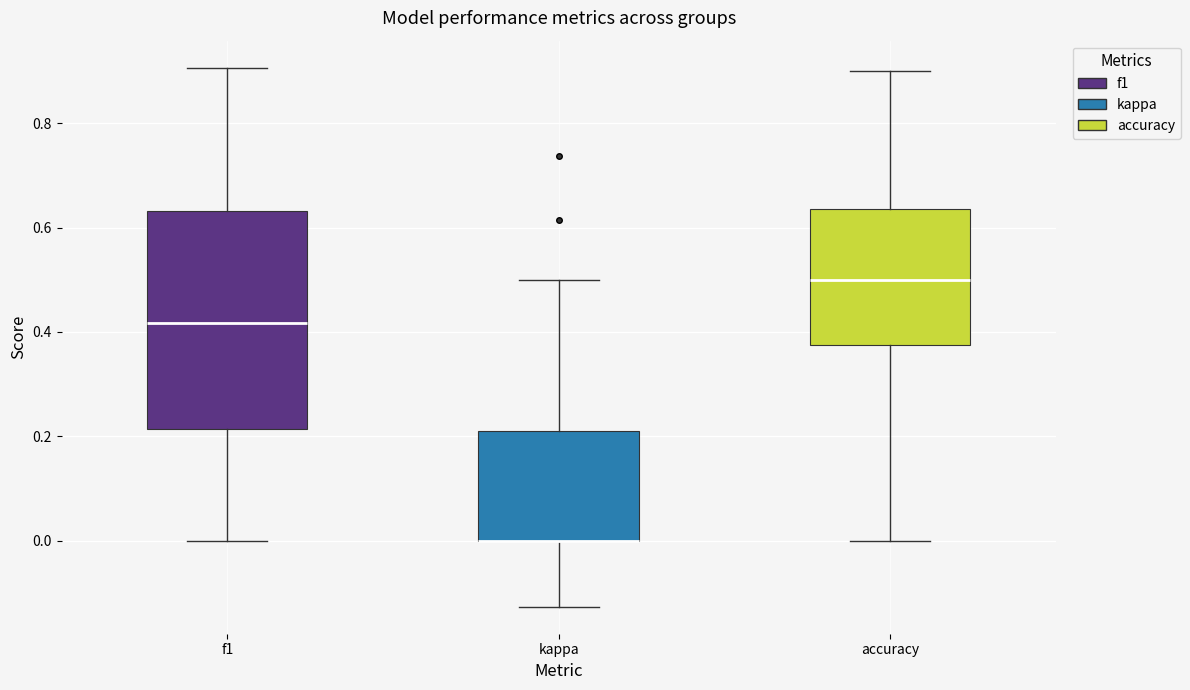

Reading left to right, read every box against the y-axis: the position of its median line, the range the box covers, and the ends of its whiskers. The values are not printed on the chart, so give them approximately, as read against the axis.

f1: median 0.42, box 0.22 to 0.64, whiskers 0.00 to 0.90
kappa: median 0.00 (drawn on the box's lower edge), box 0.00 to 0.22, whiskers -0.12 to 0.50
accuracy: median 0.50, box 0.38 to 0.64, whiskers 0.00 to 0.90